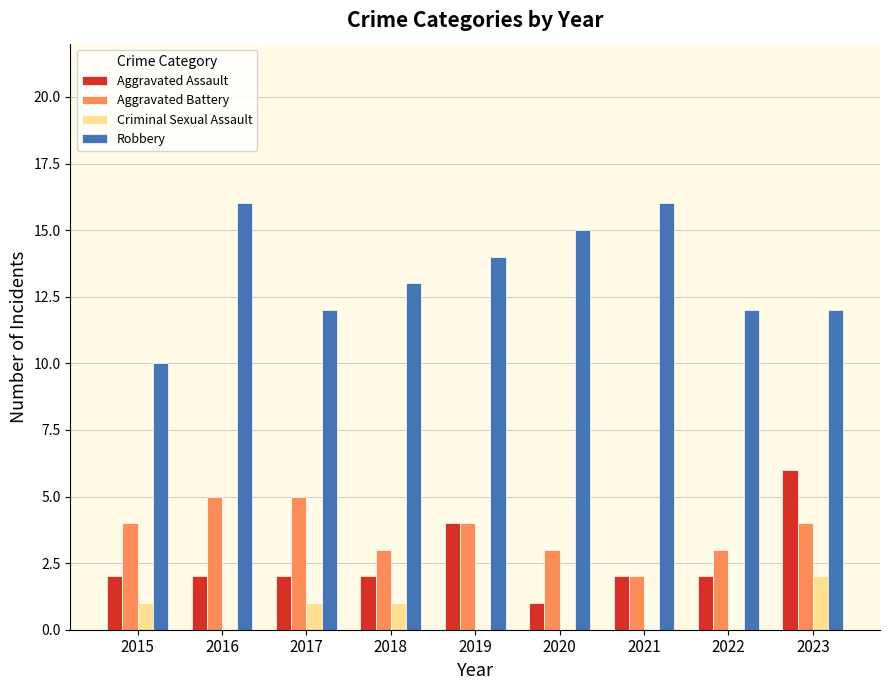

Reading left to right, list all the values displayed in this chart.

Aggravated Assault: 2015=2	2016=2	2017=2	2018=2	2019=4	2020=1	2021=2	2022=2	2023=6
Aggravated Battery: 2015=4	2016=5	2017=5	2018=3	2019=4	2020=3	2021=2	2022=3	2023=4
Criminal Sexual Assault: 2015=1	2016=0	2017=1	2018=1	2019=0	2020=0	2021=0	2022=0	2023=2
Robbery: 2015=10	2016=16	2017=12	2018=13	2019=14	2020=15	2021=16	2022=12	2023=12